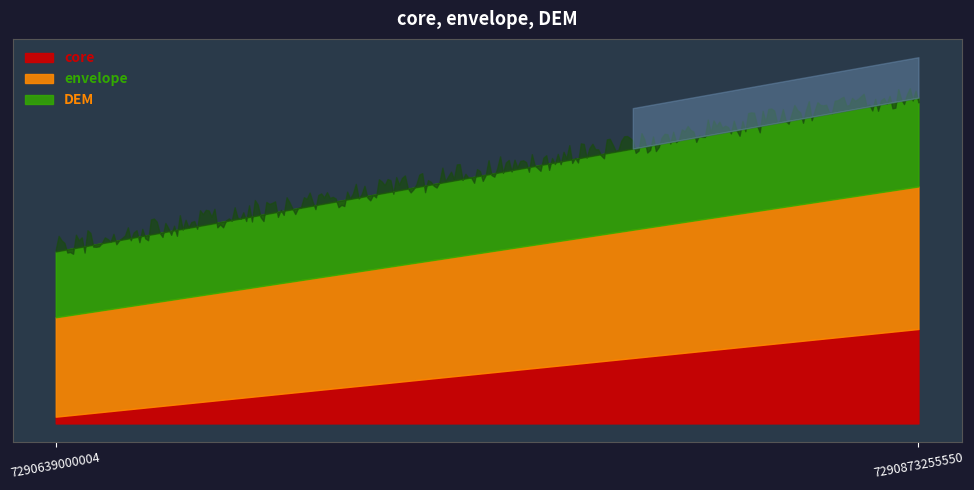

At which label does price reach its peak?

7290873255550